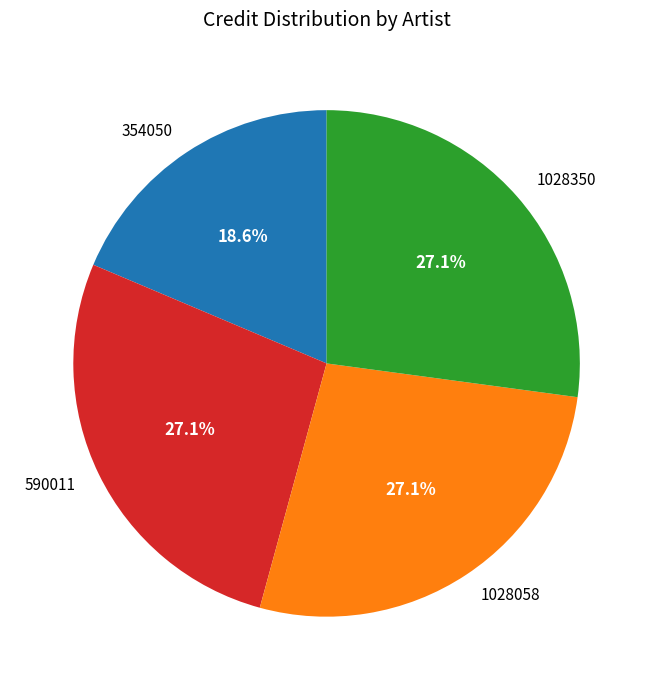

How much of the chart is everything except 354050?

81.4%